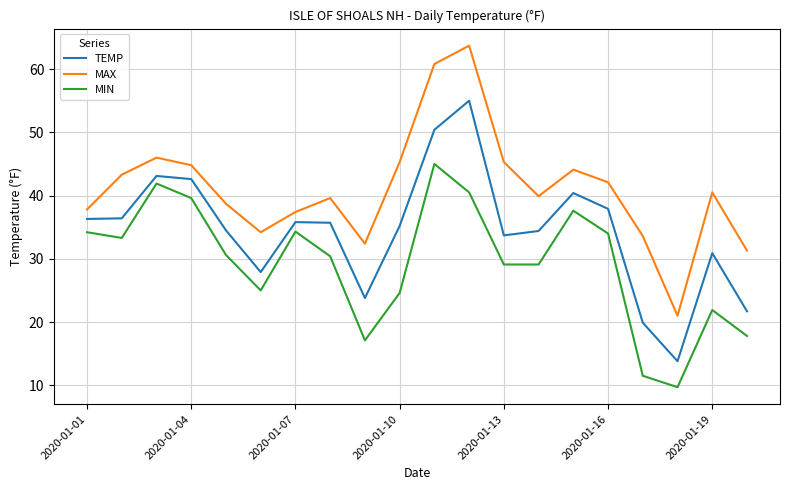

Which series has the largest range (max minus min)?

MAX